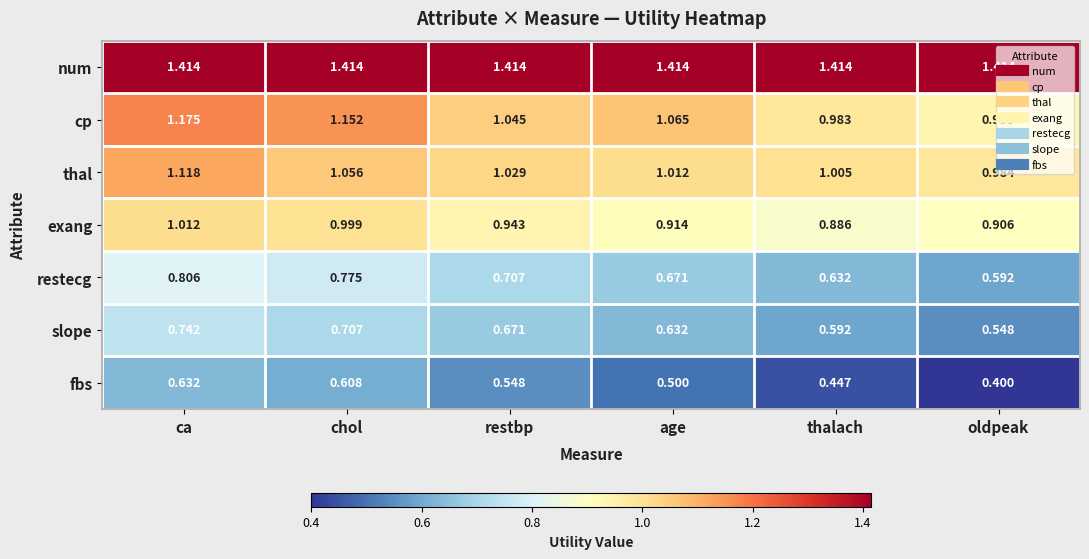

At which category does the chart reach its minimum across all series?

oldpeak